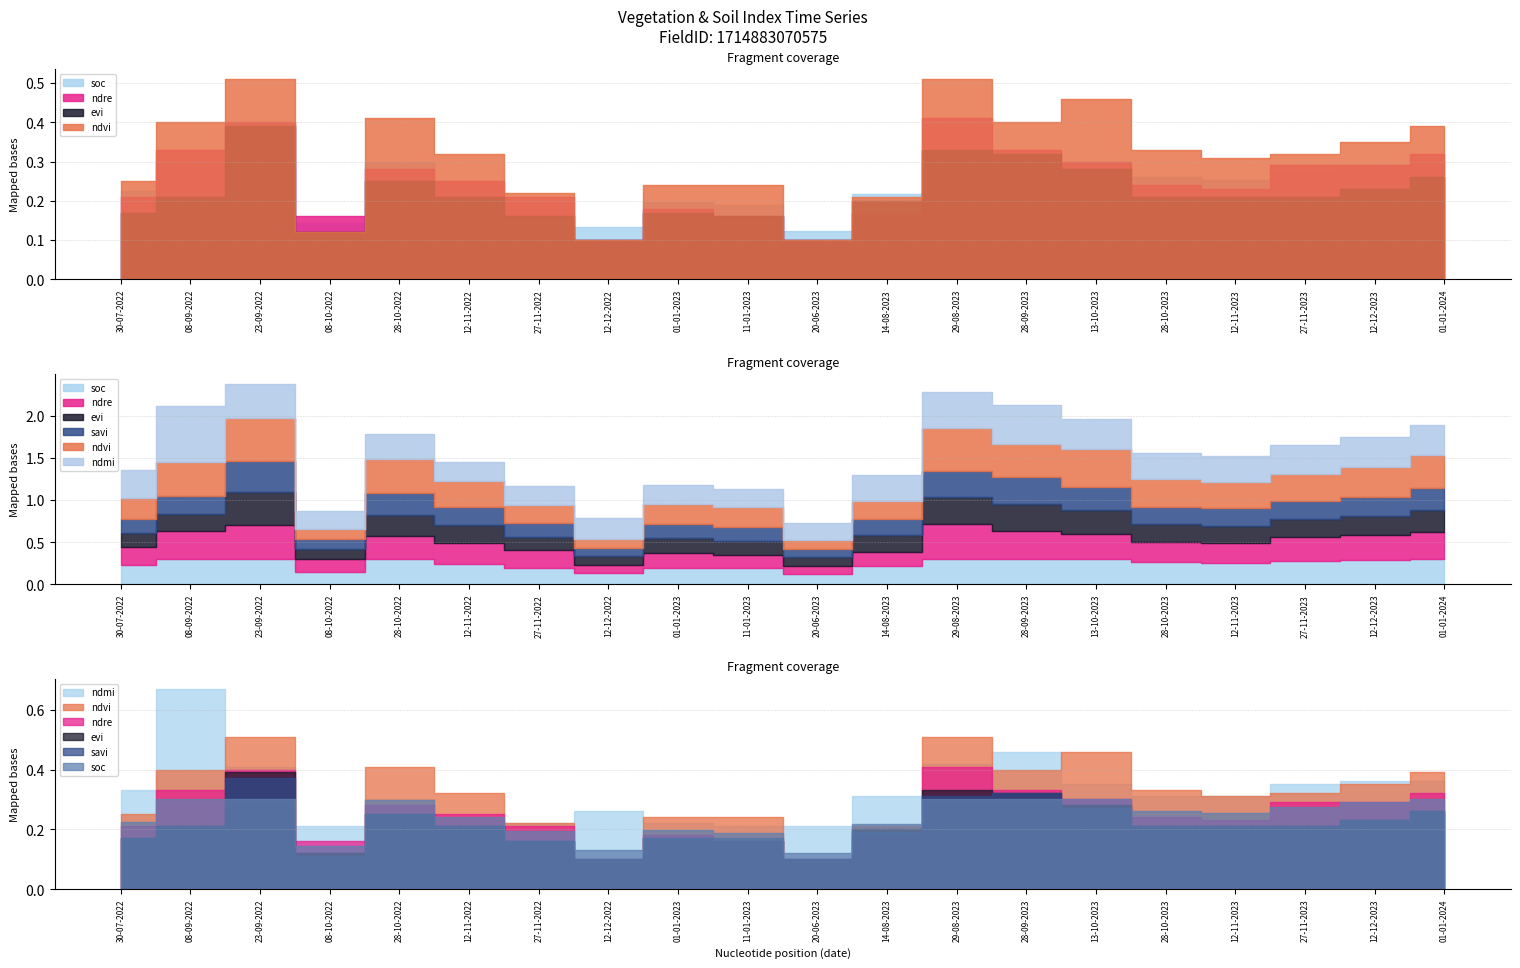

What is the greatest value displayed?

0.7